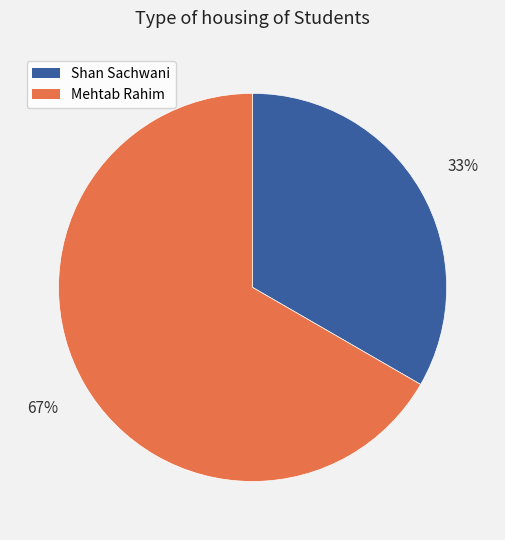

To the nearest percent, what is the average slice percentage?

50%